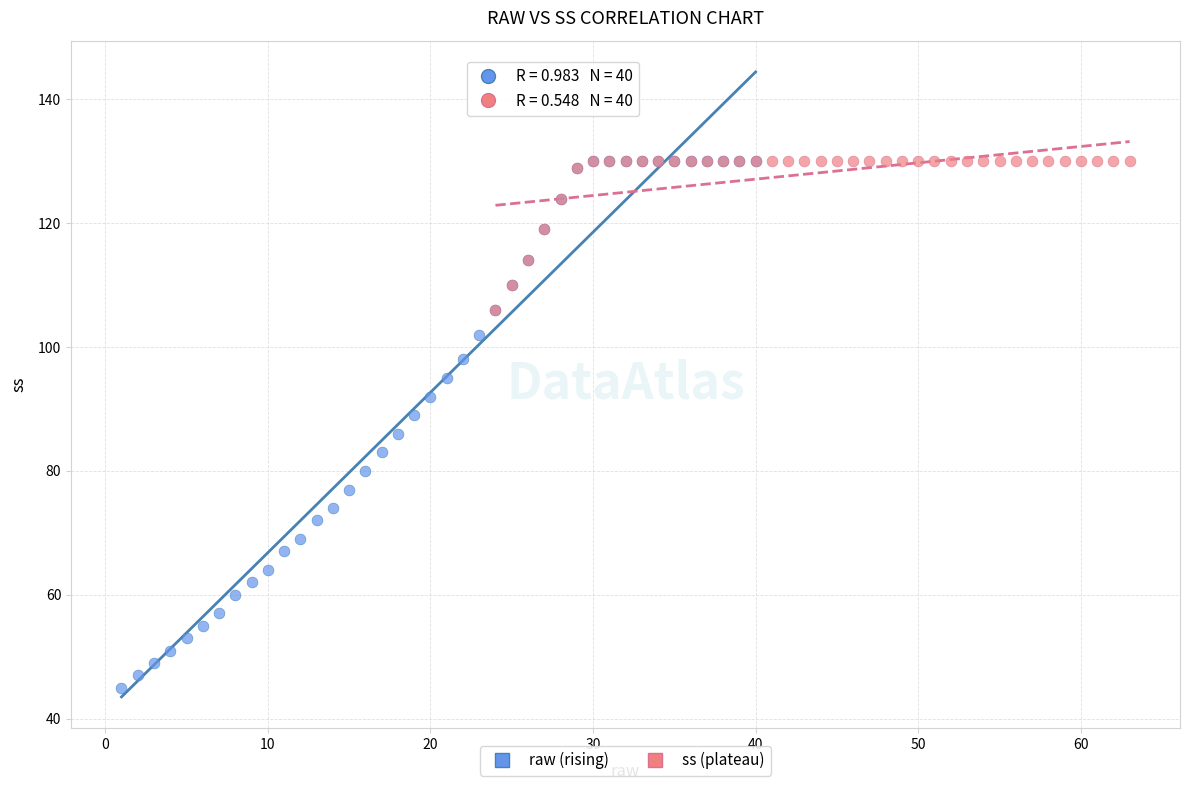

Which series contains the lowest Y value?

raw (rising)